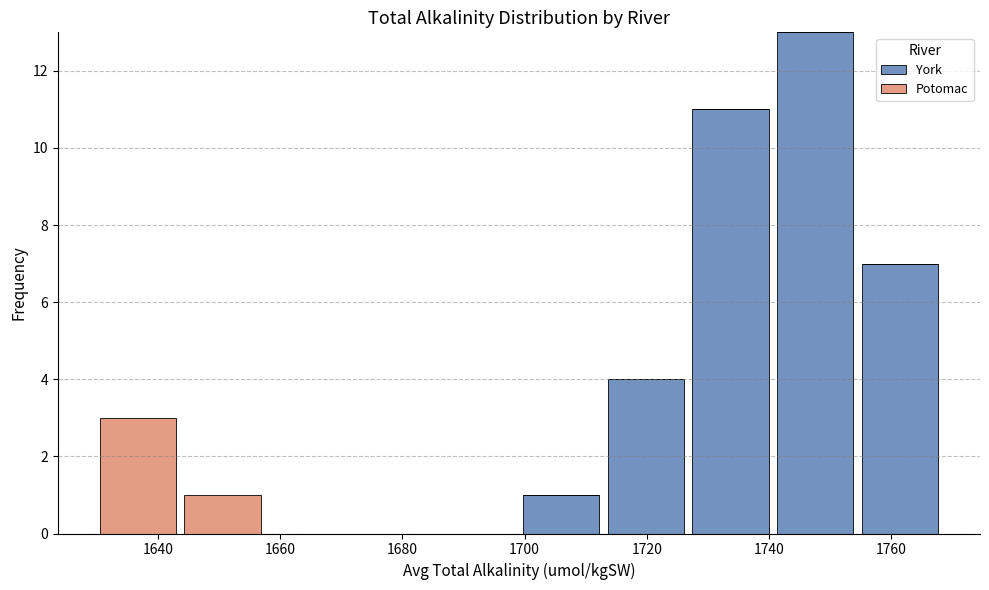

Reading left to right, list every stacked bar in this chart as the range it spans on the x-axis followed by its total height. Neither the bar edges nor the heights are printed on the chart, so give them approximately, as read against the axes.

1630 to 1644: 3
1644 to 1658: 1
1658 to 1672: 0
1672 to 1686: 0
1686 to 1700: 0
1700 to 1712: 1
1712 to 1726: 4
1726 to 1740: 11
1740 to 1754: 13
1754 to 1768: 7